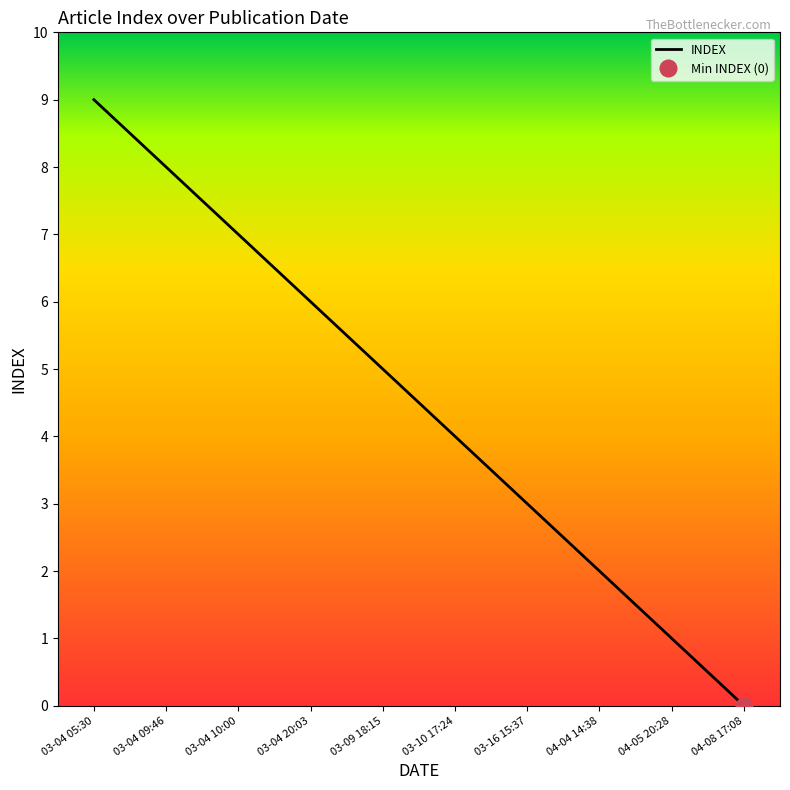

True or false: the data shows 9 at 03-04 05:30.

True